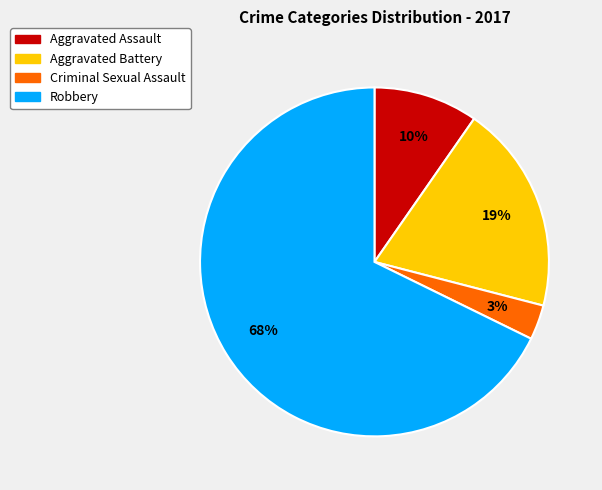

Is Robbery the majority of the pie?

Yes